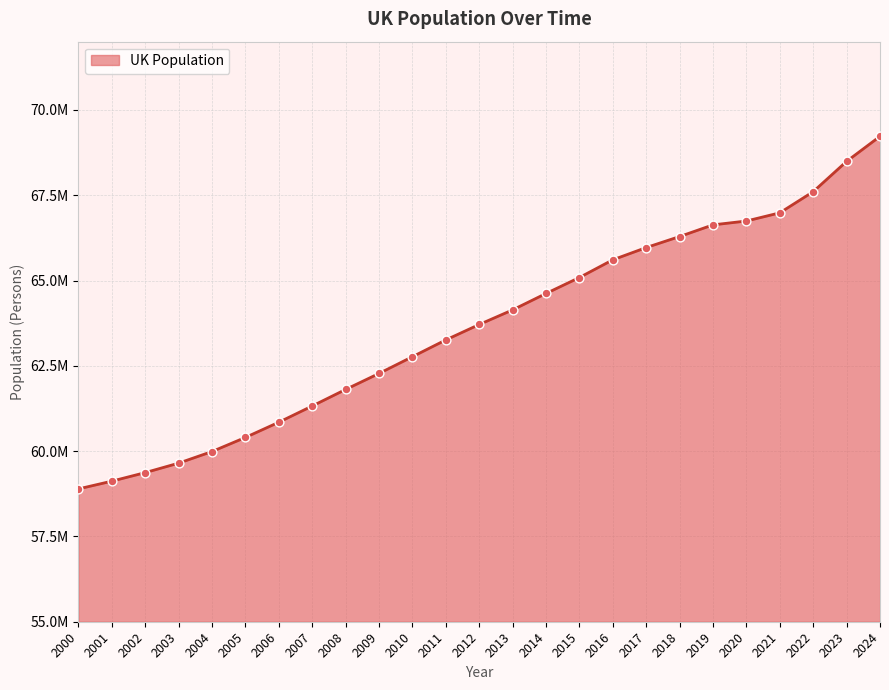

Is this an area chart (filled region under the line)?

Yes